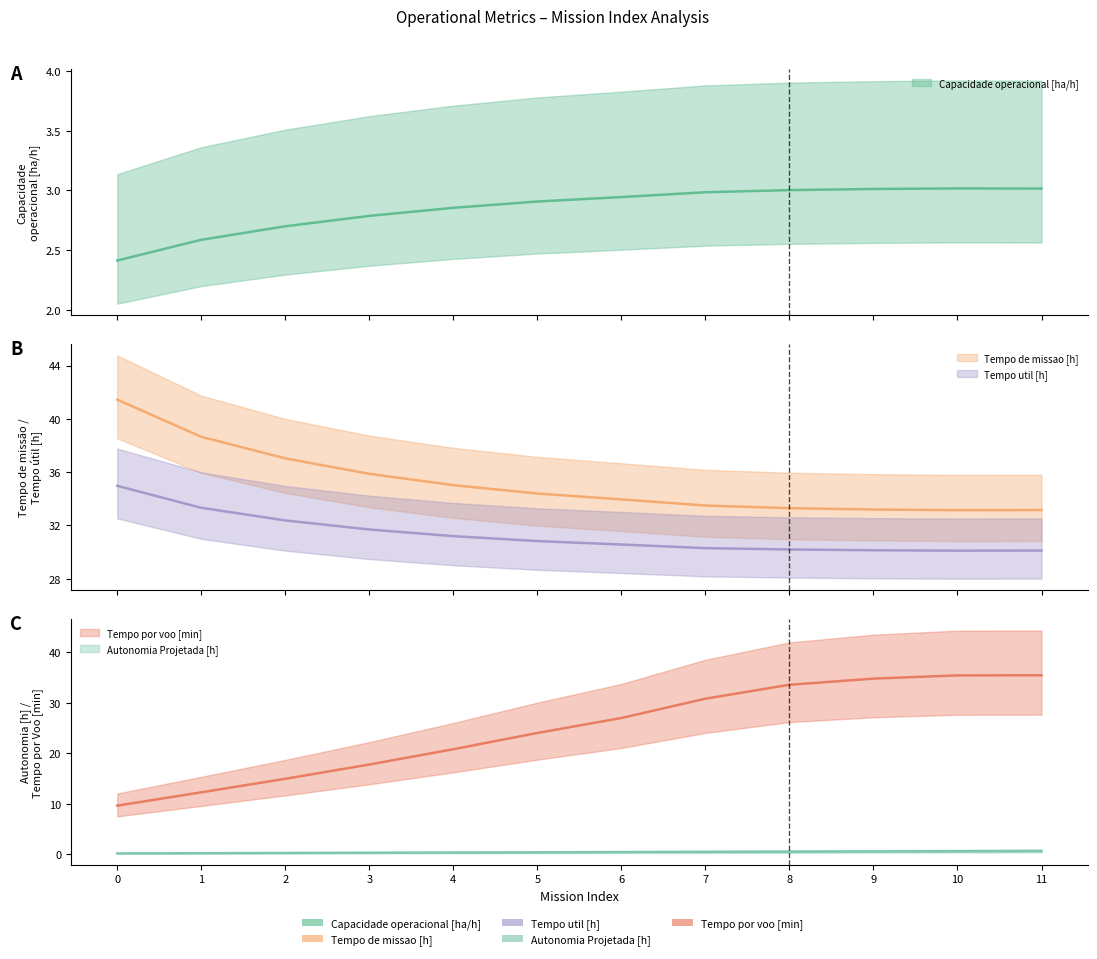

List the series in order of their peak value, highest first.

Tempo de missao [h], Tempo por voo [min], Tempo util [h], Capacidade operacional [ha/h], Autonomia Projetada [h]